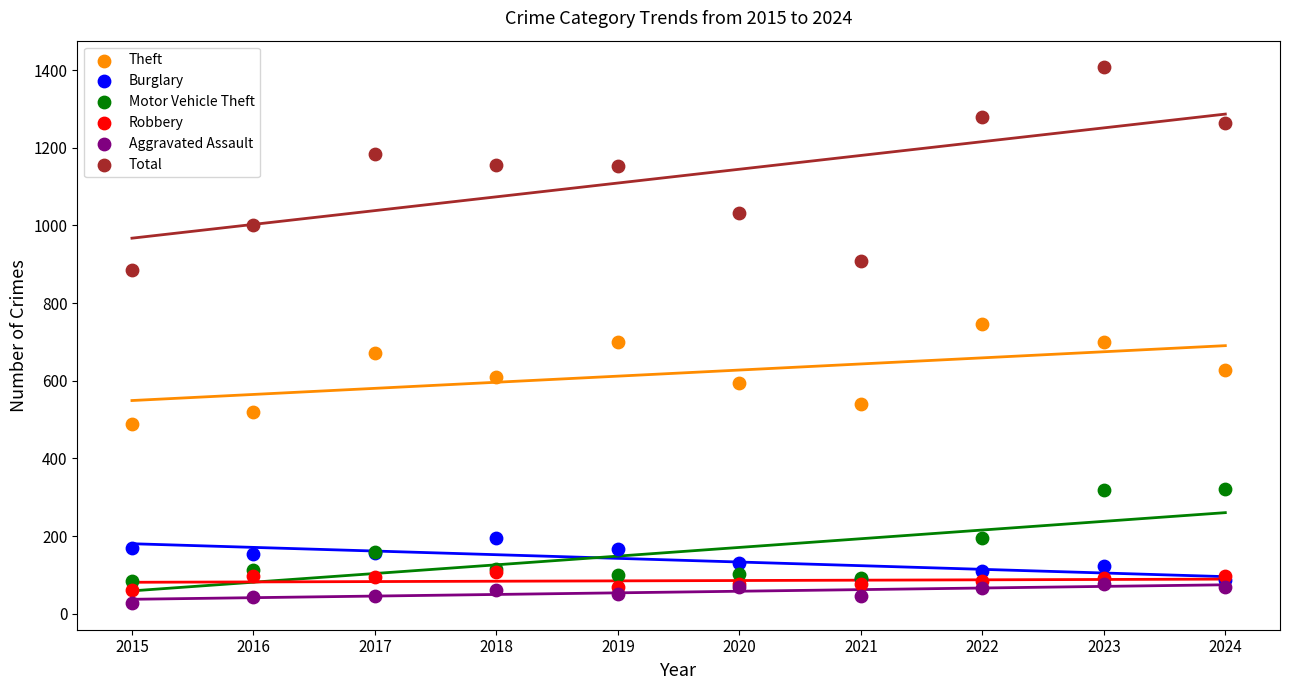

Is the value of Total at 2015 greater than the value of Theft at 2022?

Yes